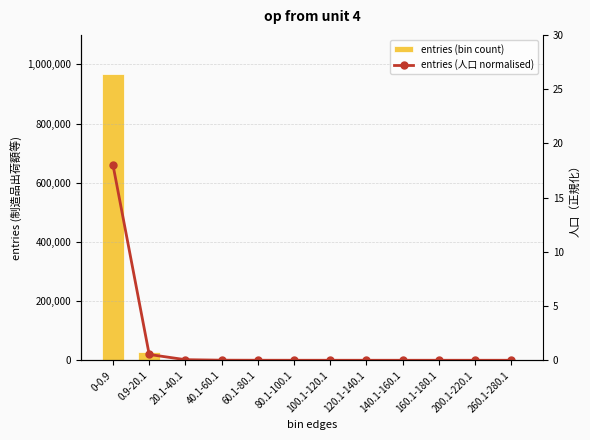

What is the sum of the entries (bin count) values at 200.1-220.1 and 0.9-20.1?

28698.0